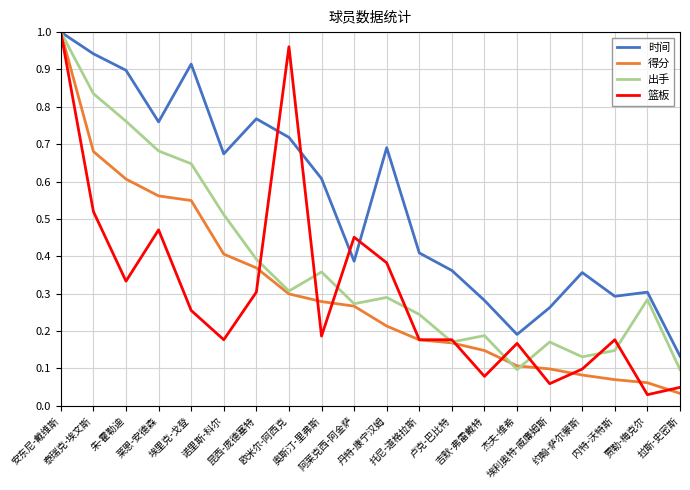

What is the sum of all 时间 values?

11.0